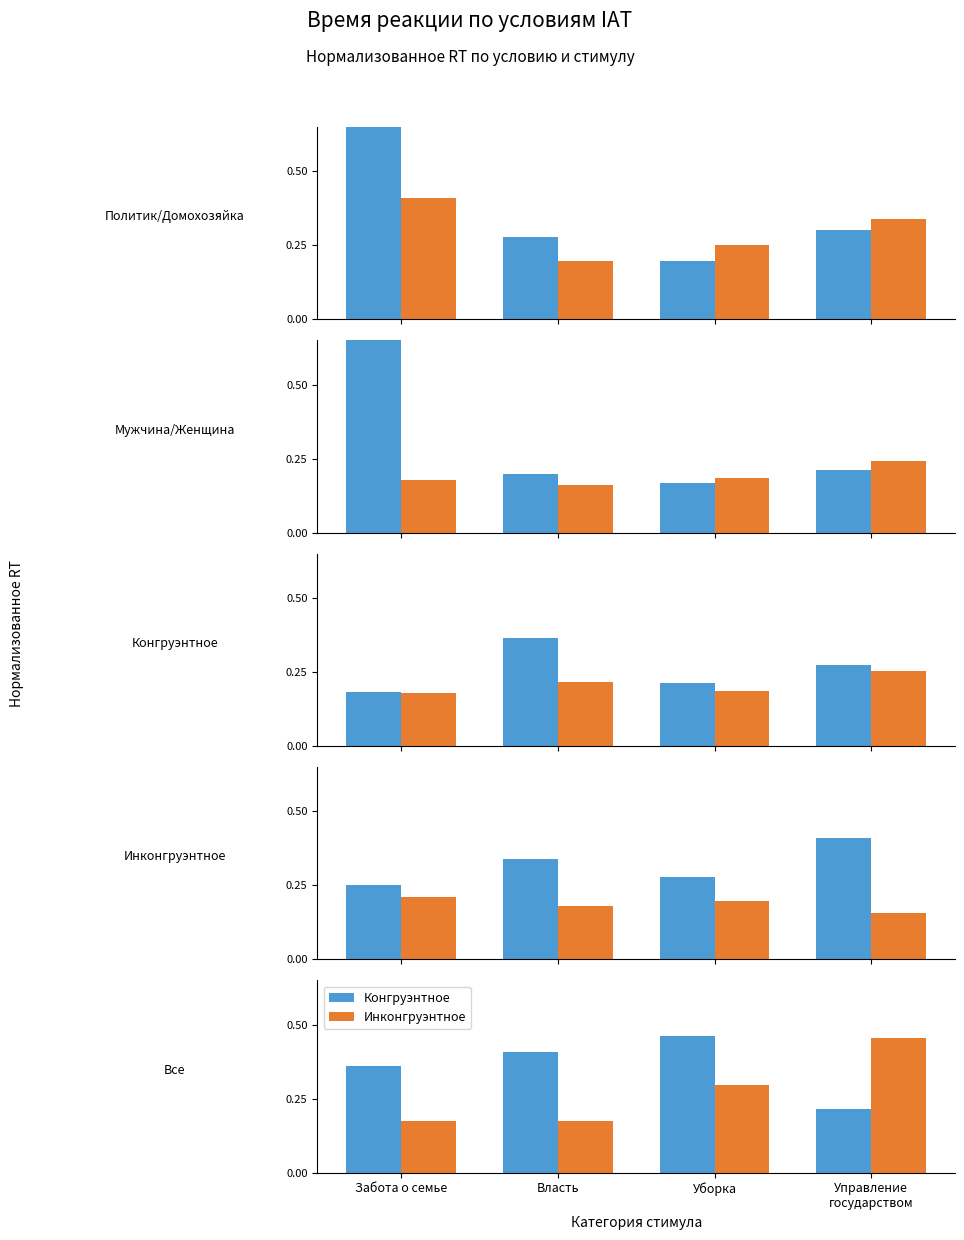

Count the number of data series in this chart.

2